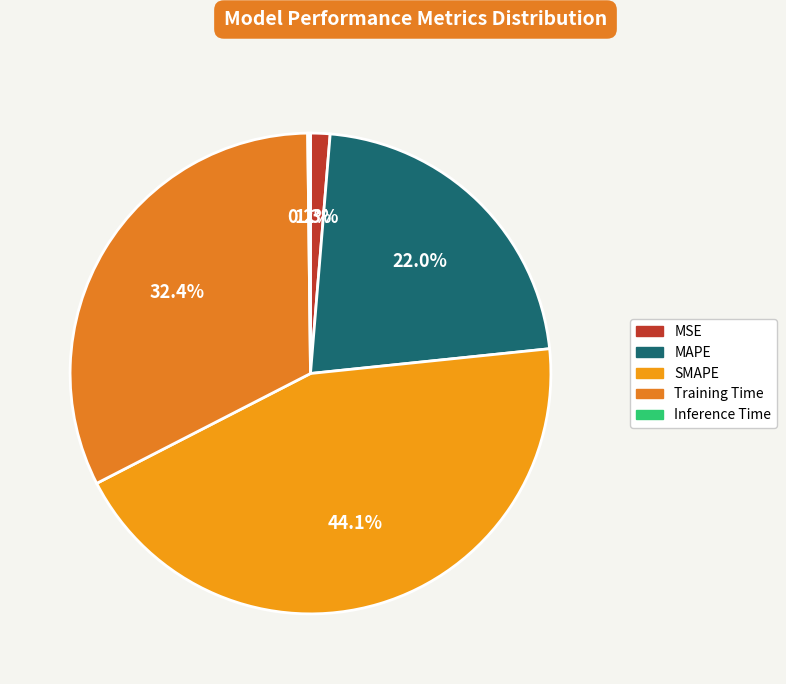

Rank the categories by value from lowest to highest.

Inference Time, MSE, MAPE, Training Time, SMAPE